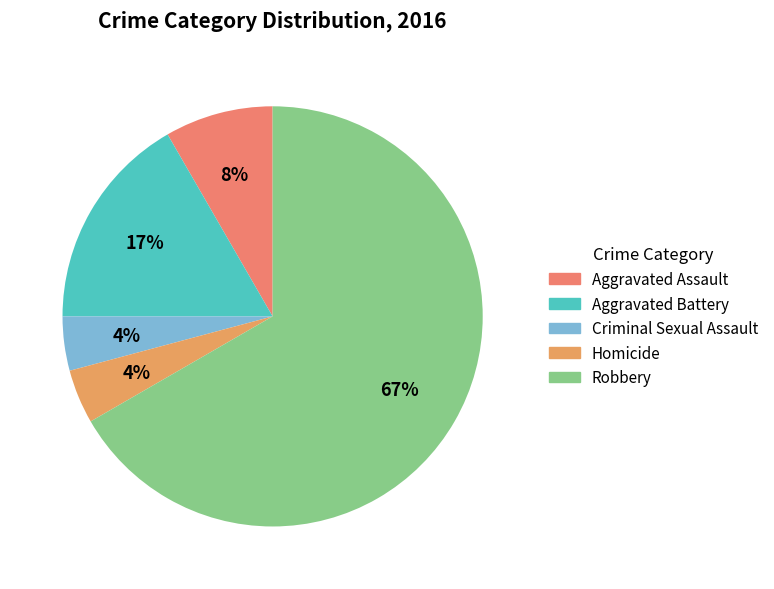

To the nearest percent, what is the average slice percentage?

20%